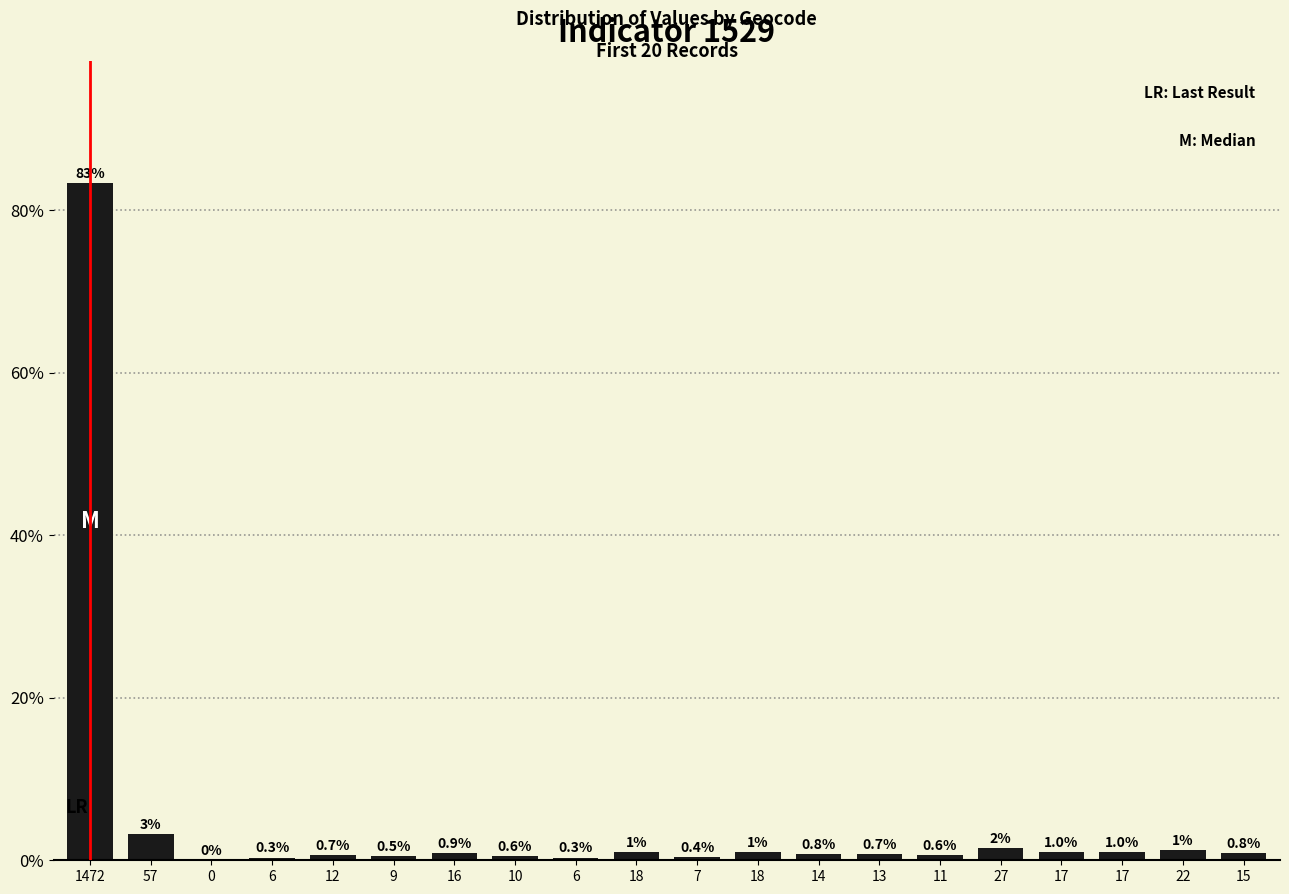

The value at 14 is 1.0. True or false?

False